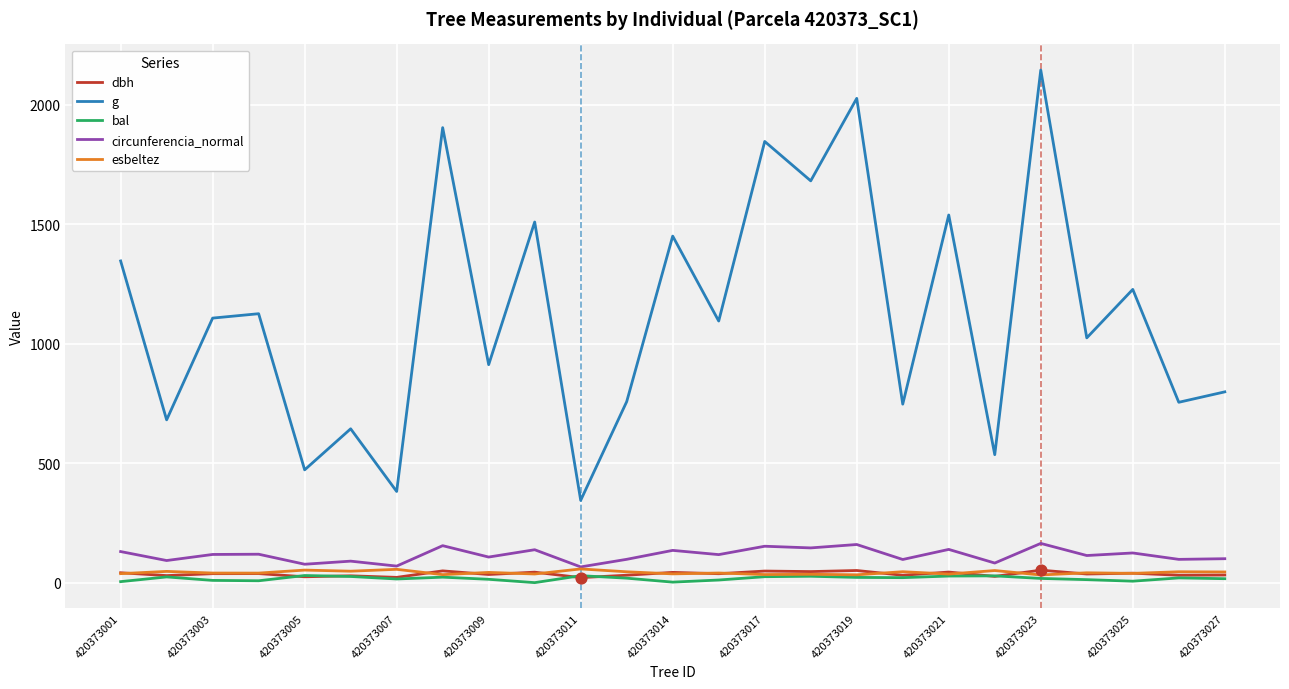

Which series has the widest spread of values?

g